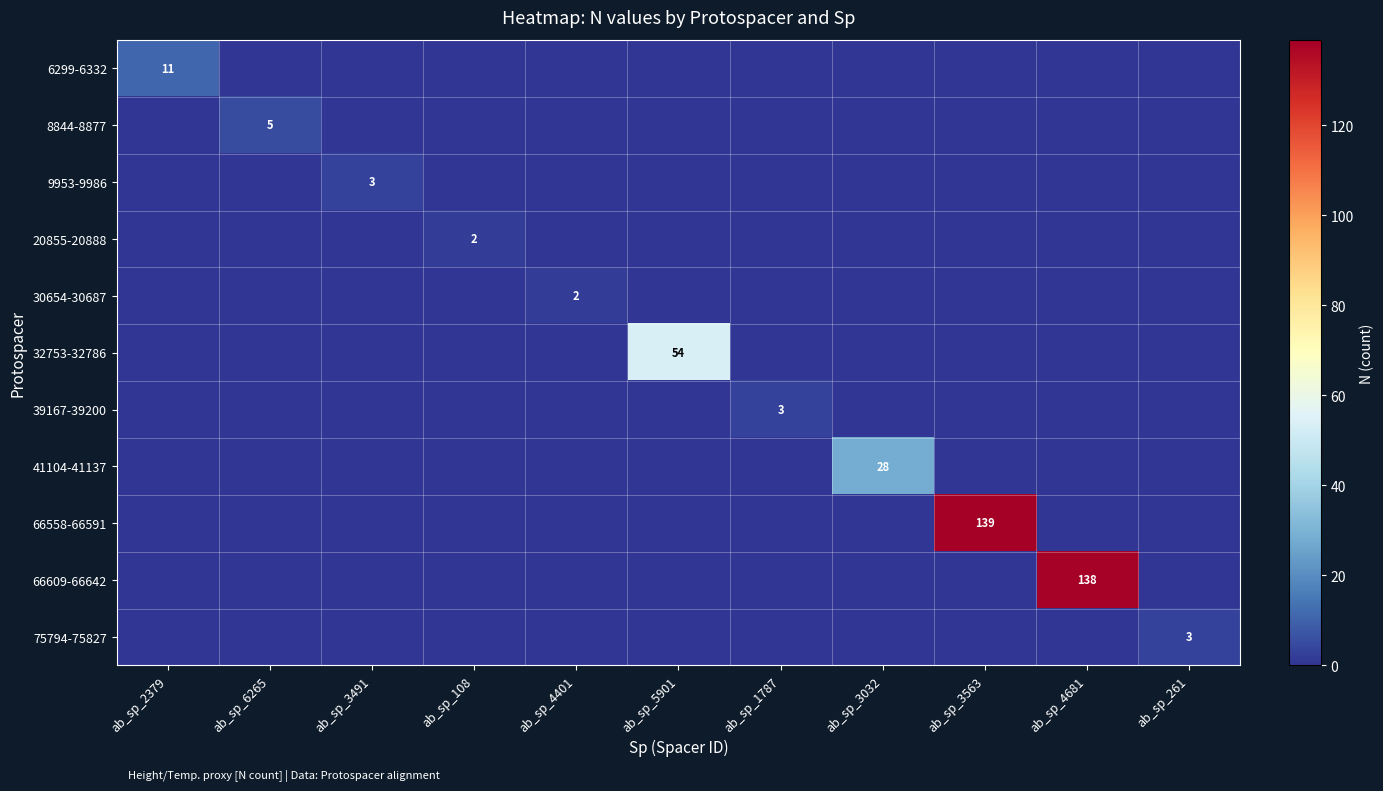

The value of 41104-41137 at ab_sp_3032 is 16. True or false?

False